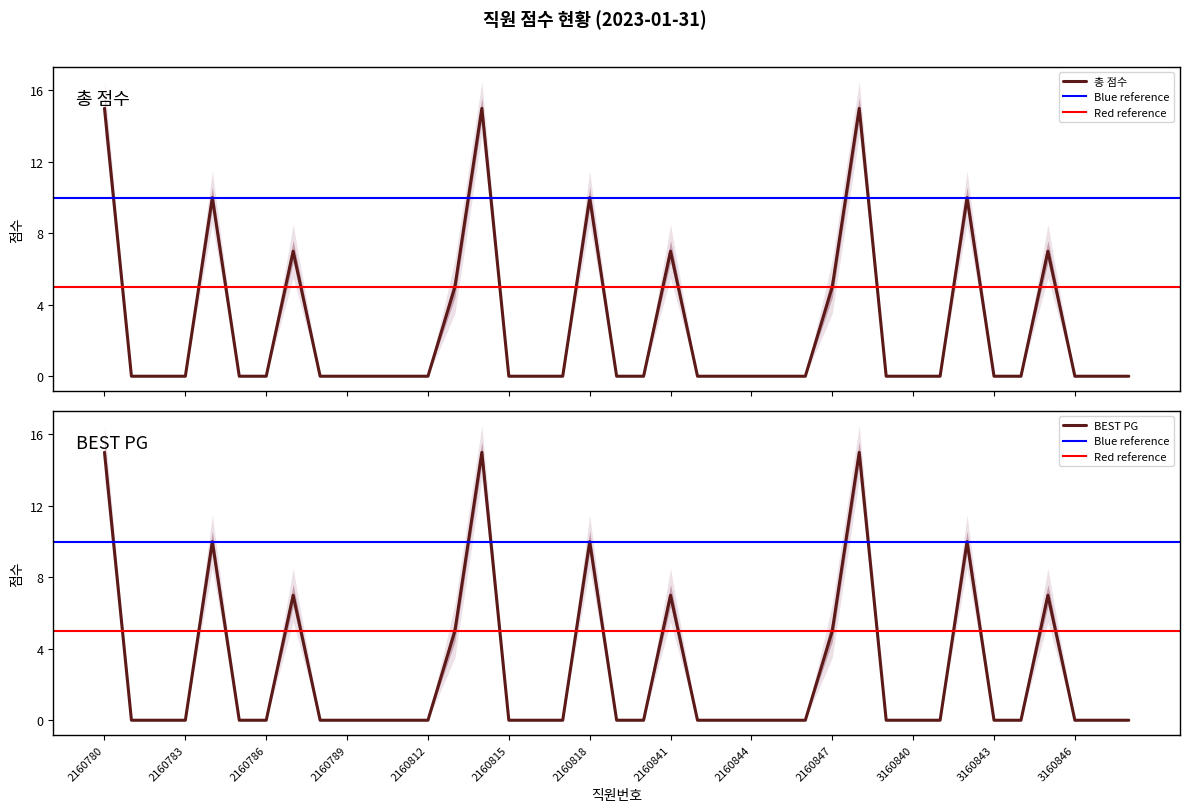

Where is BEST PG nearest to the value 7?

2160787